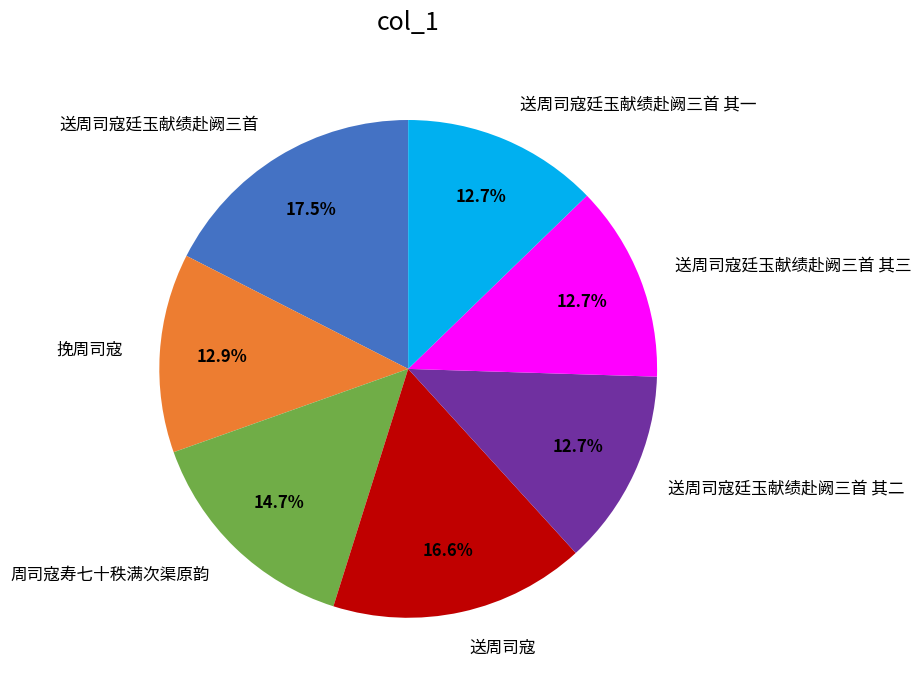

What is the ratio of the value at 送周司寇廷玉献绩赴阙三首 to the value at 周司寇寿七十秩满次渠原韵?

1.2